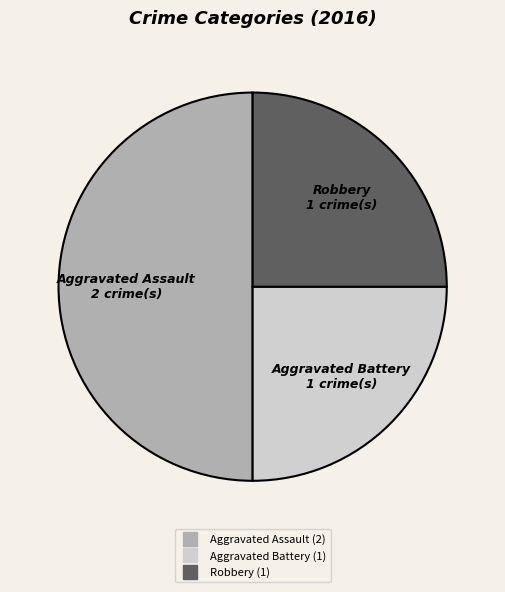

Count the number of slices in the pie.

3